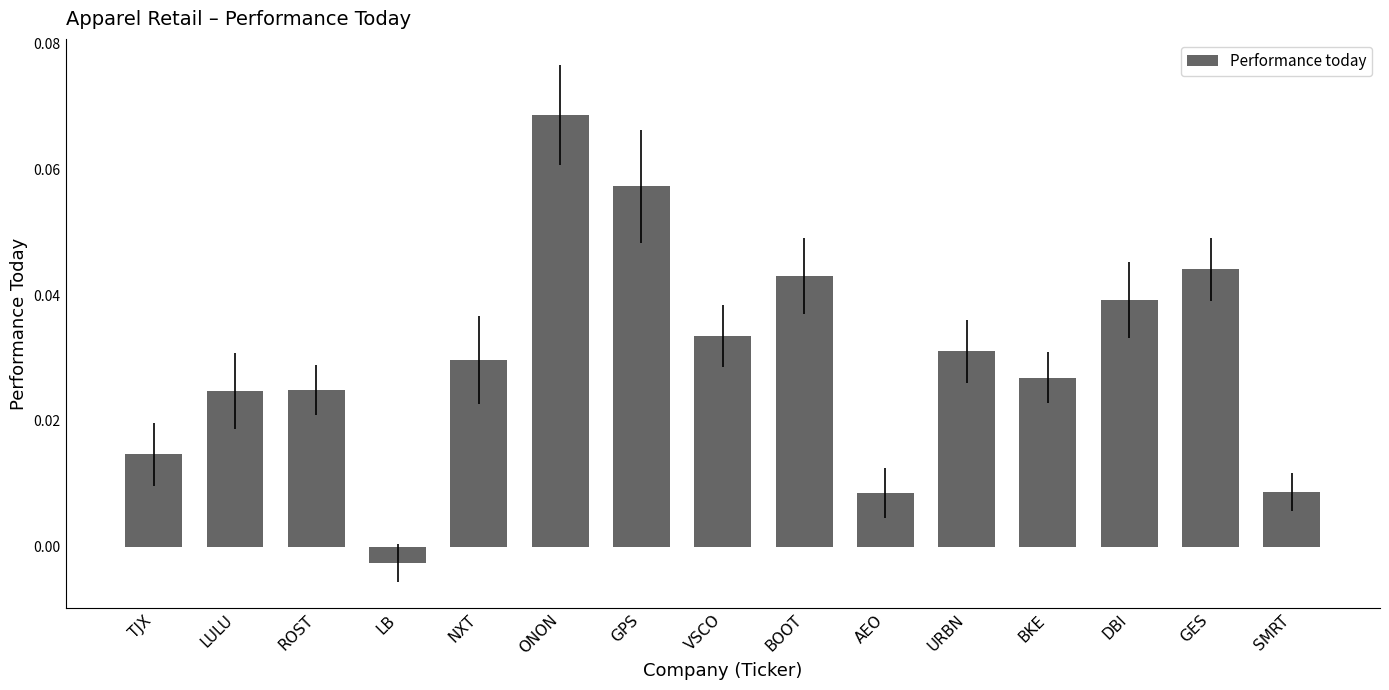

How many values are below zero?

1